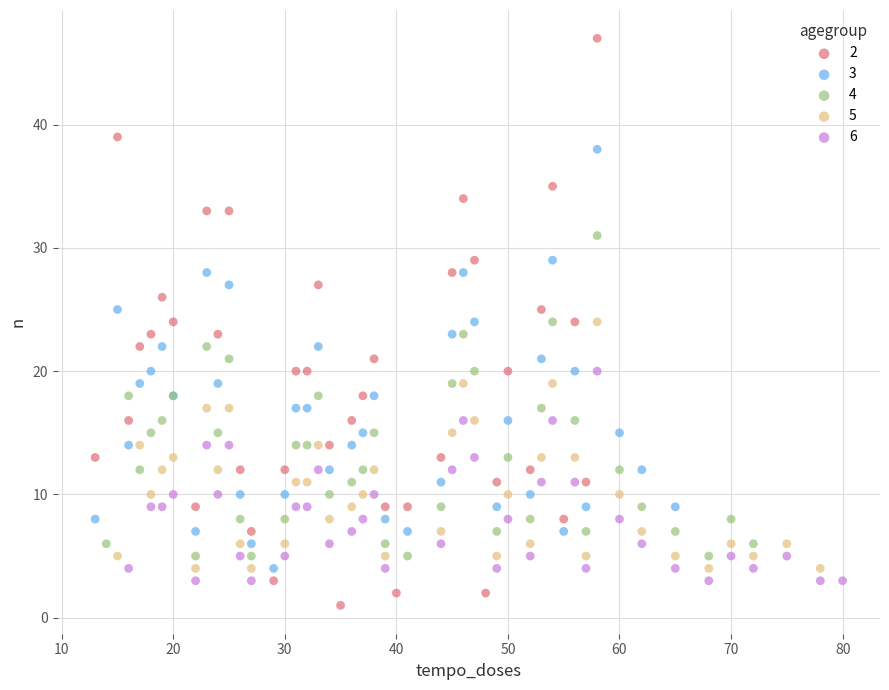

What are all the series names shown in the legend?

2, 3, 4, 5, 6